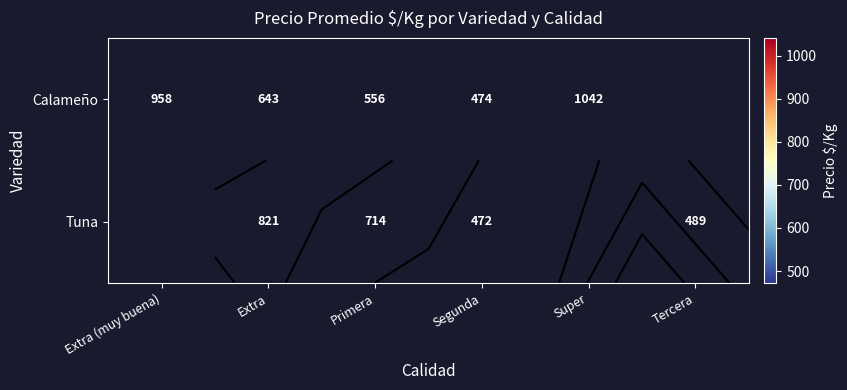

Is it true that Calameño equals 747.0 at Segunda?

False